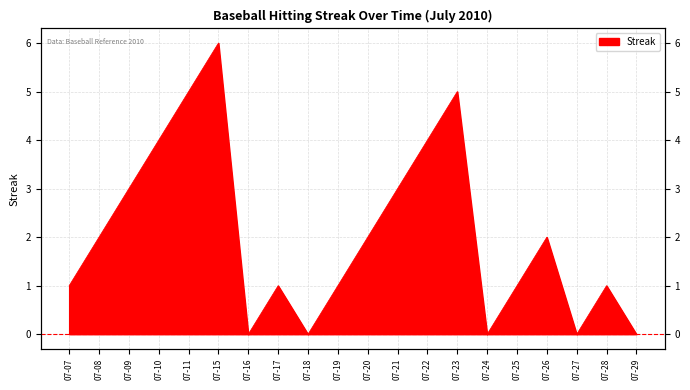

How many interior local valleys (lower than both neighbors) does the data have?

4